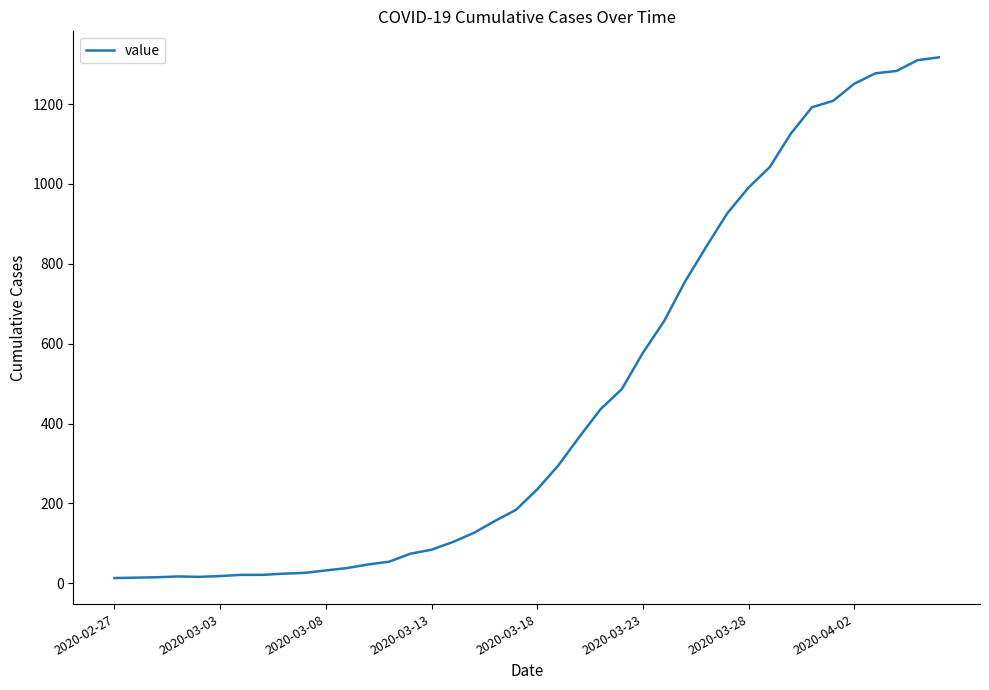

What is the difference between the maximum and minimum values?

1304